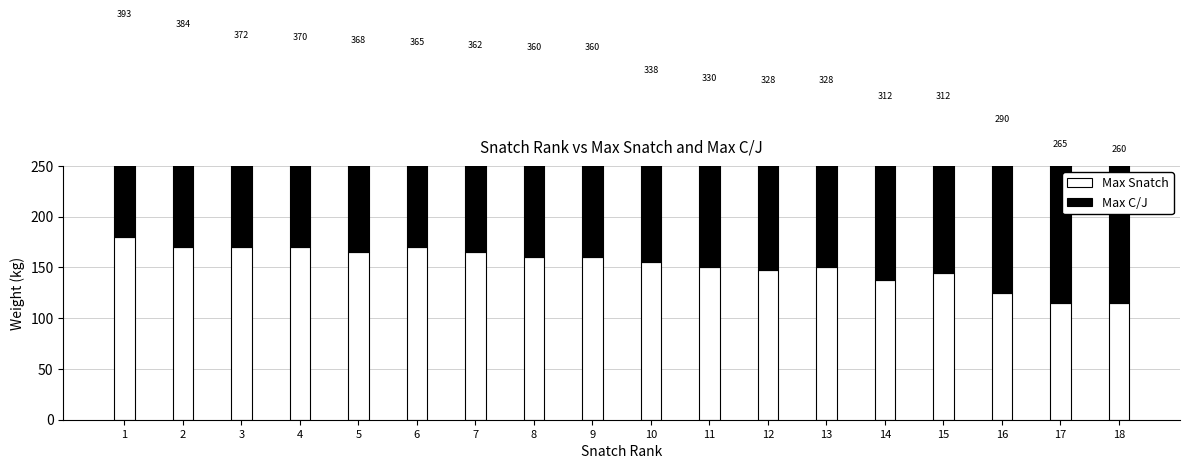

How many groups of bars are there?

18